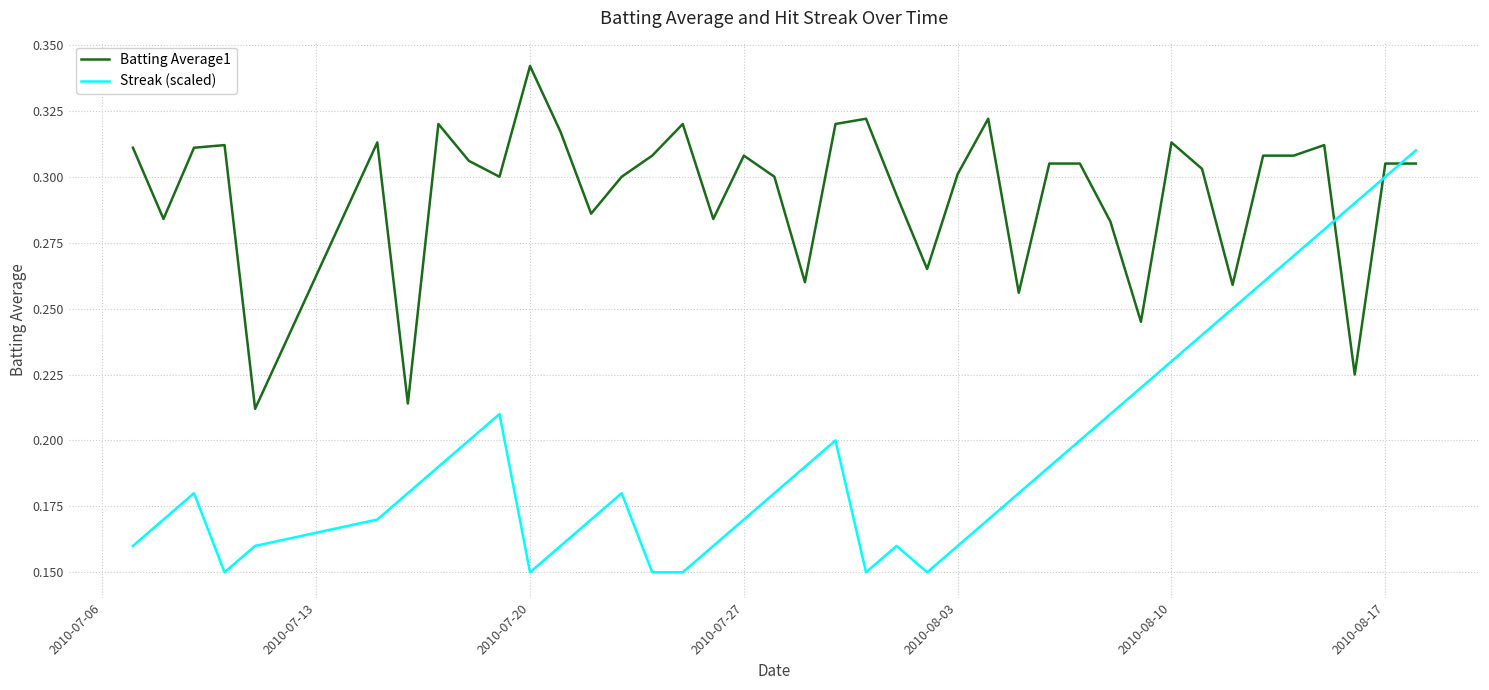

What are all the series names shown in the legend?

Batting Average1, Streak (scaled)